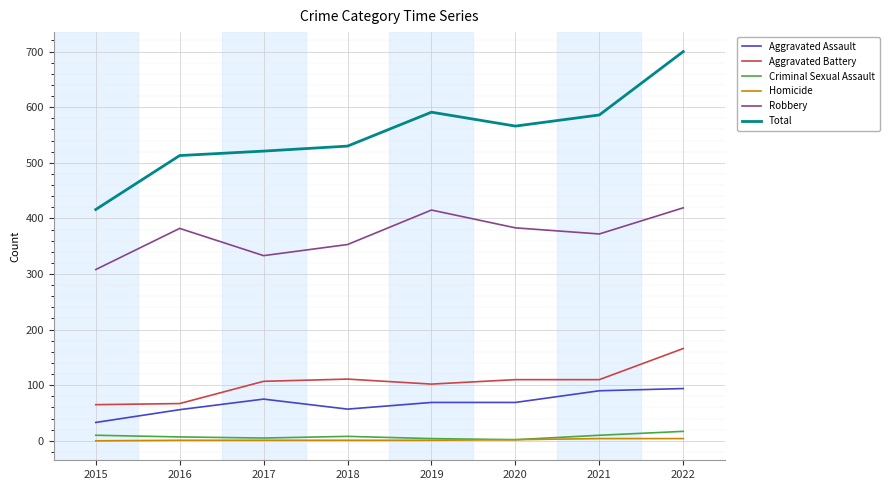

Between 2015 and 2022, which series saw the biggest shift?

Total